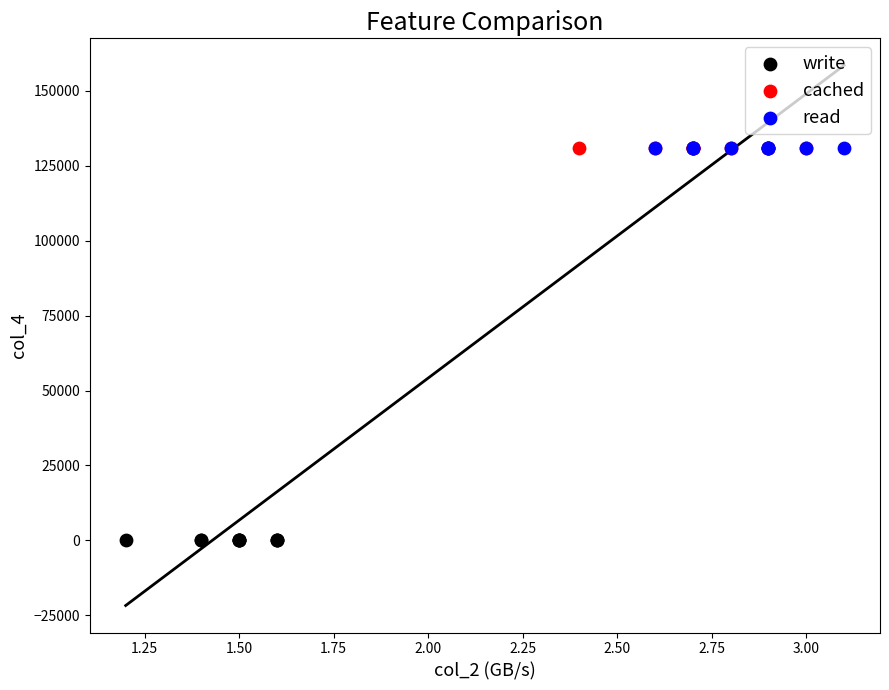

Which series contains the lowest Y value?

write